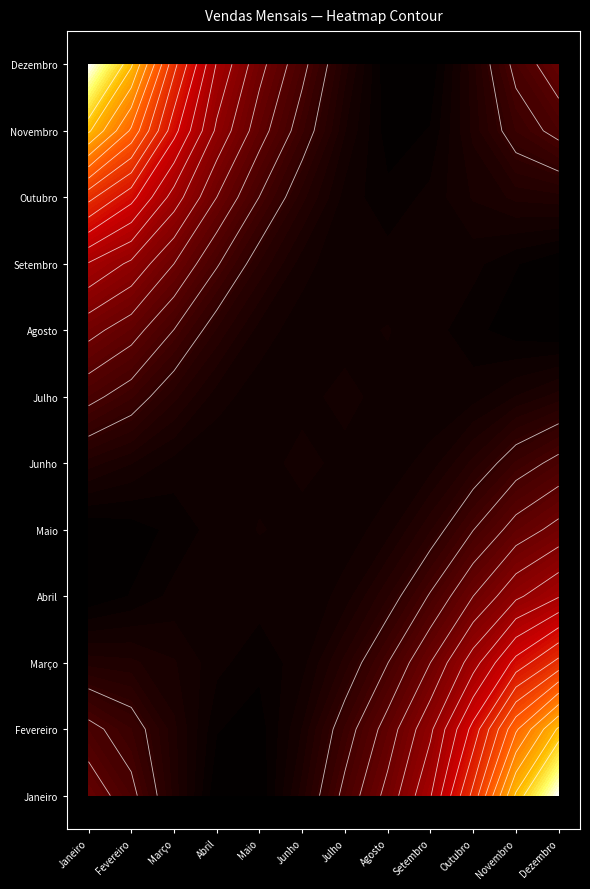

List the labels in order of Abril value, smallest first.

Janeiro, Julho, Fevereiro, Junho, Agosto, Novembro, Dezembro, Março, Maio, Setembro, Outubro, Abril